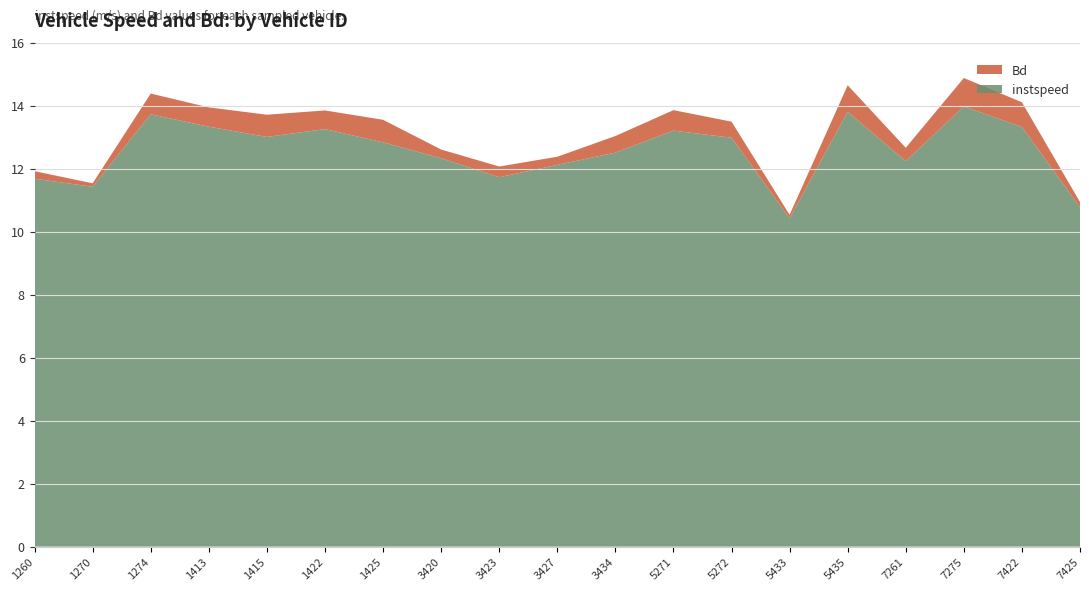

Reading left to right, transcribe all the data shown in this chart.

instspeed: 11.7	11.4	13.7	13.3	13.0	13.3	12.8	12.3	11.7	12.1	12.5	13.2	13.0	10.4	13.8	12.2	14.0	13.3	10.8
Bd: 0.2	0.1	0.7	0.6	0.7	0.6	0.7	0.3	0.3	0.3	0.5	0.6	0.5	0.1	0.8	0.4	0.9	0.8	0.2